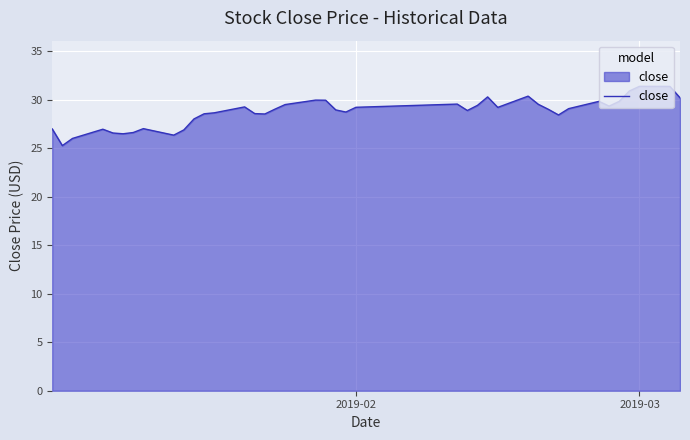

What is the greatest value displayed?

31.4